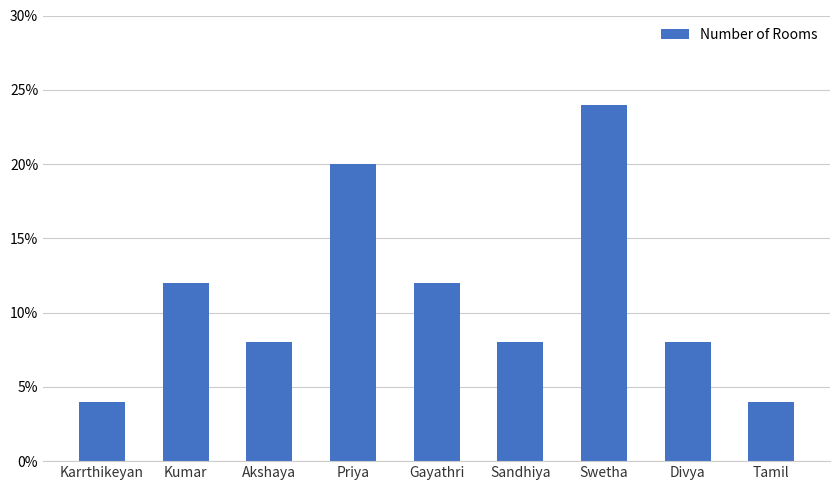

What is the average value?

0.1